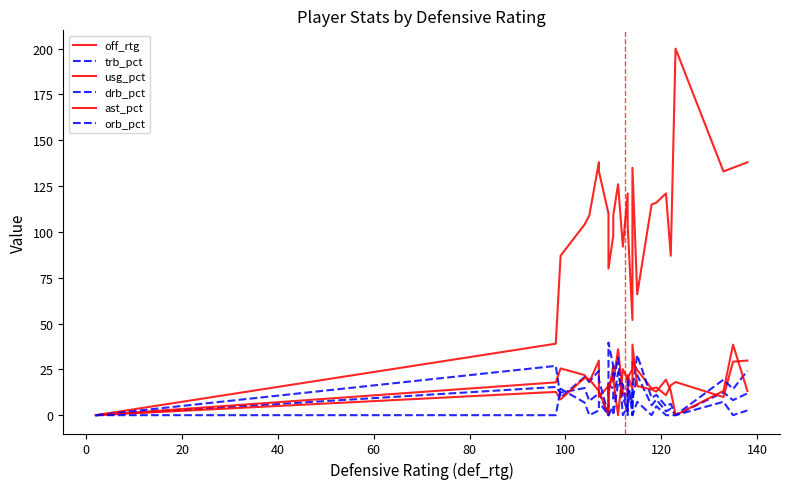

True or false: usg_pct has more than 2 interior local peaks.

True